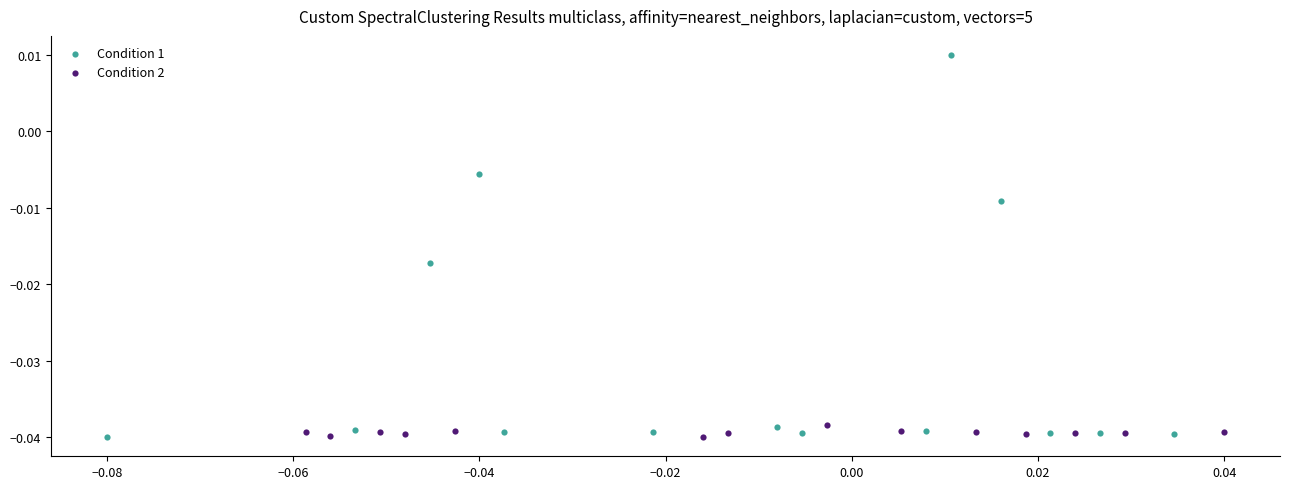

Which series contains the highest Y value?

Condition 1